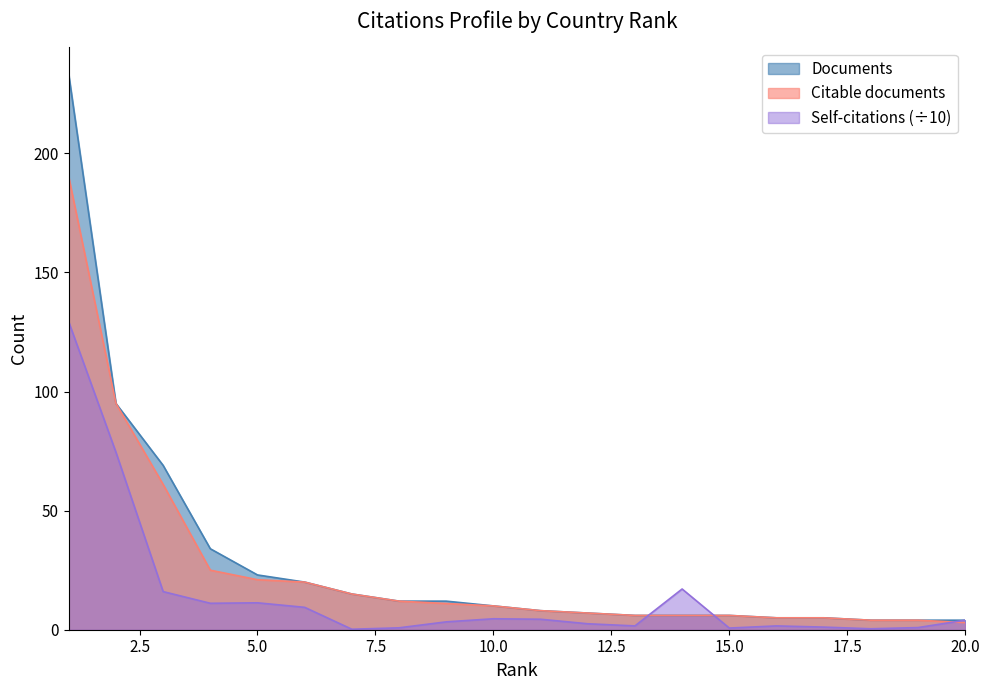

What are all the series names shown in the legend?

Documents, Citable documents, Self-citations (÷10)